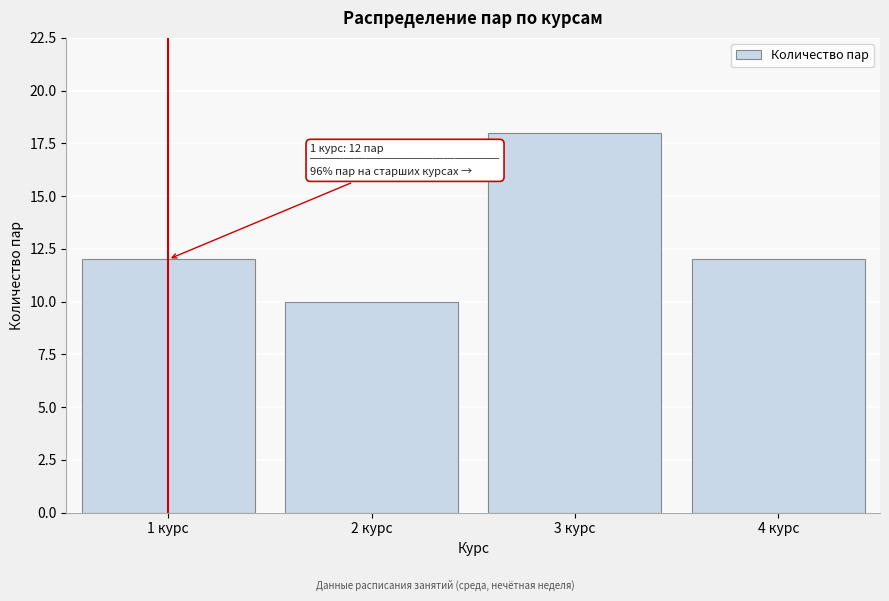

Reading left to right, list all the values displayed in this chart.

12	10	18	12